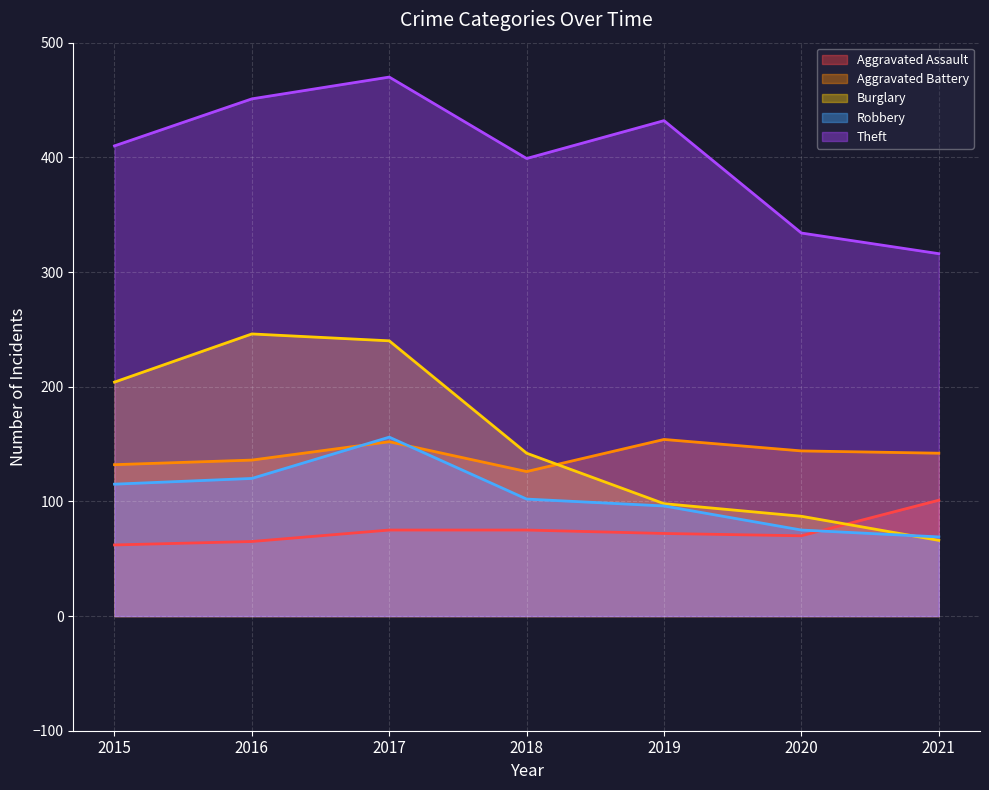

What is the difference between the second highest and second lowest values in the Robbery series?

45